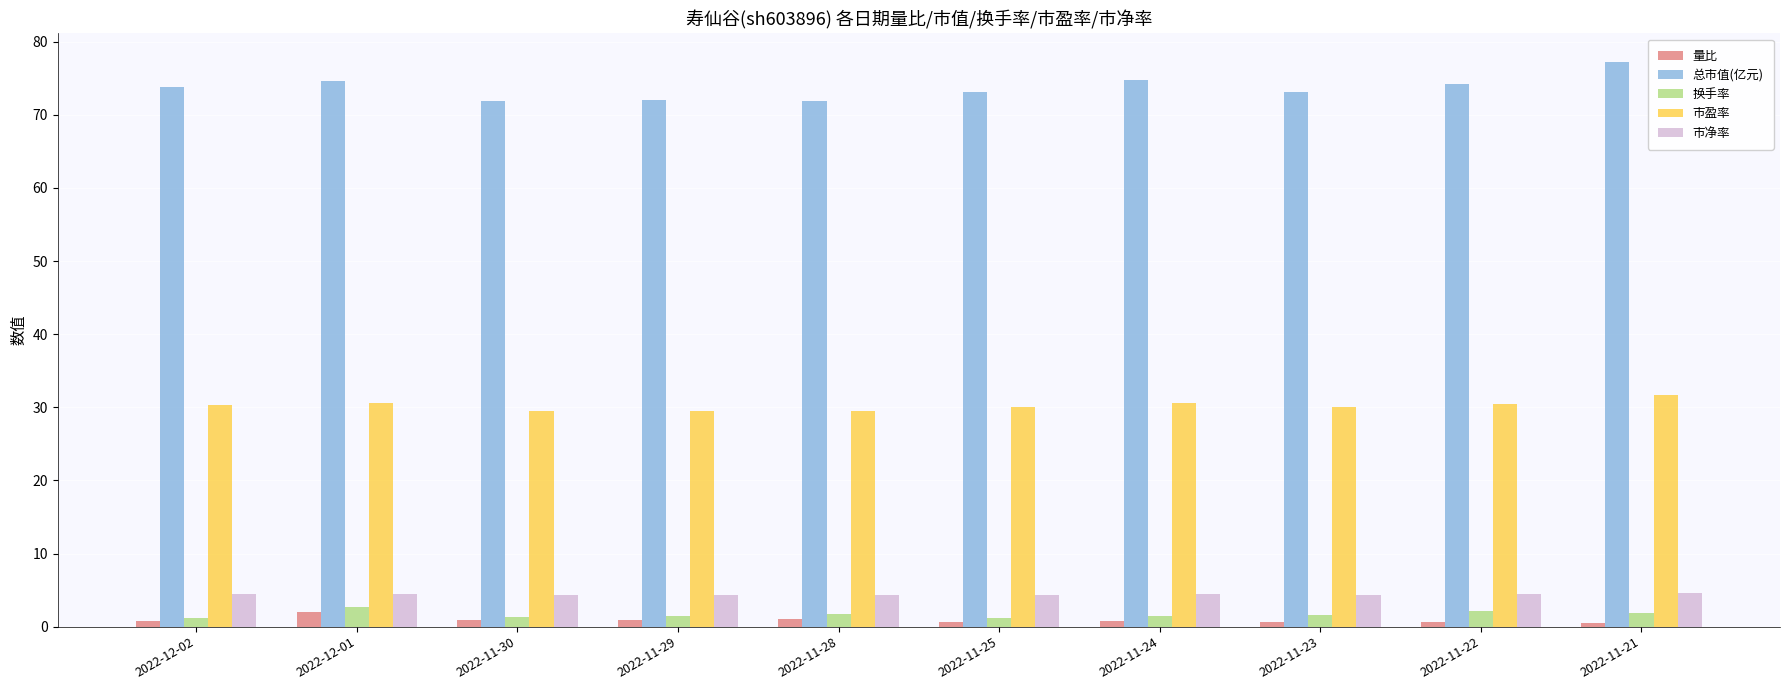

What is the greatest value displayed?

77.3